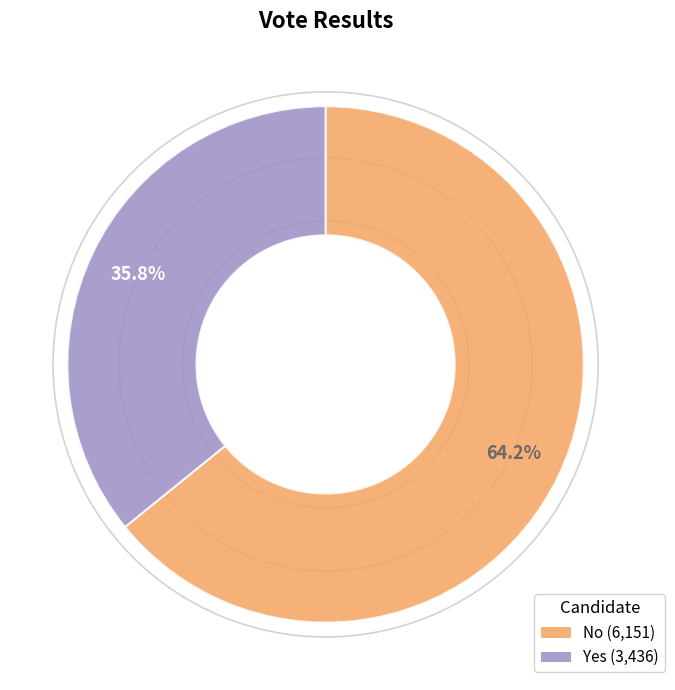

Is there a majority slice in this chart?

Yes